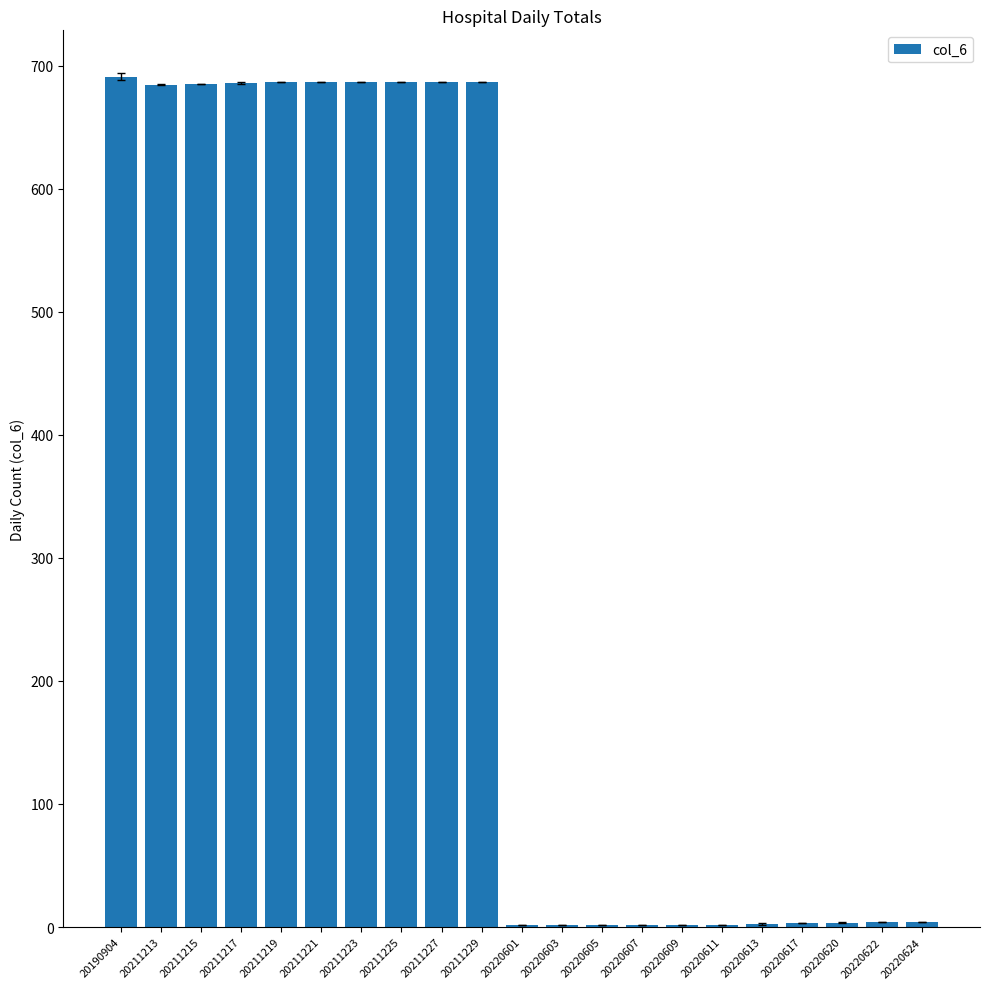

How many distinct data groups are displayed?

1